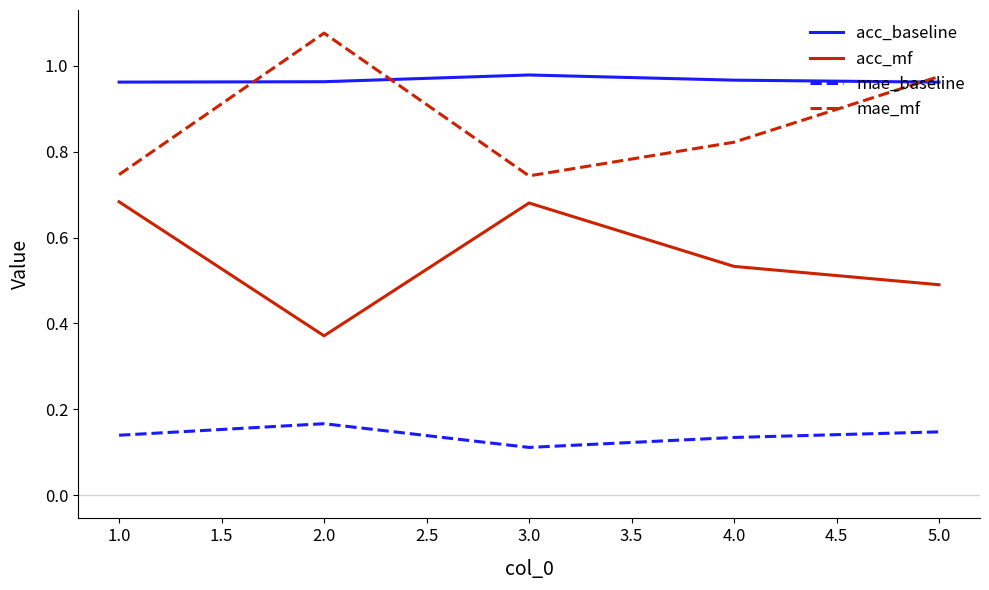

What is the sum of the acc_baseline values at 2.0 and 1.0?

1.9